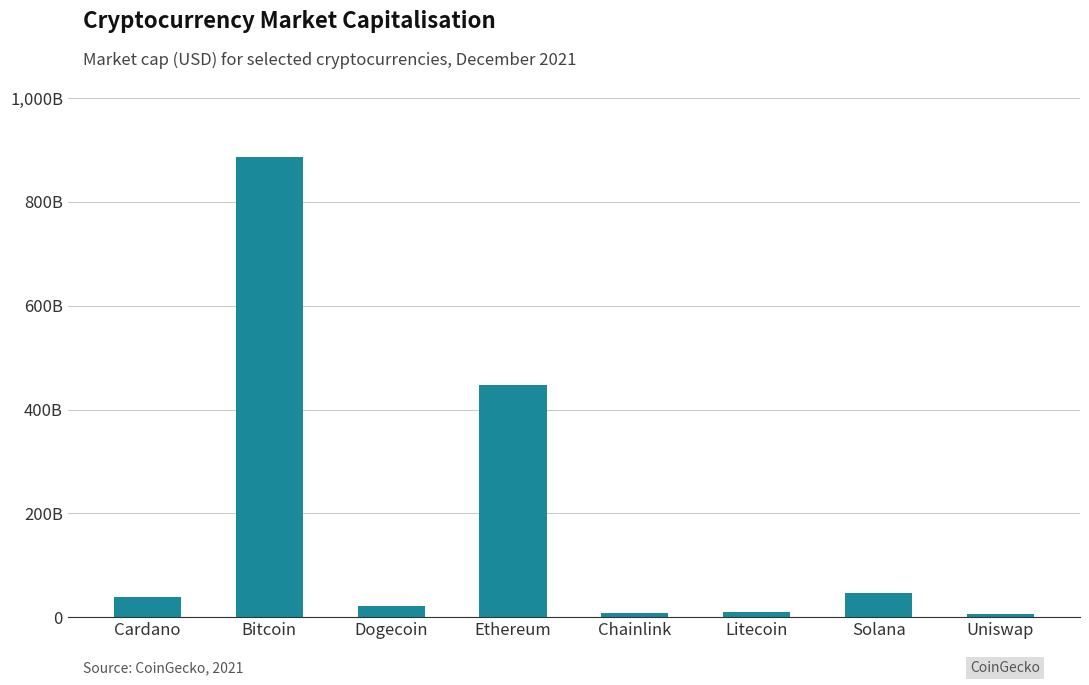

What is the ratio of the value at Ethereum to the value at Uniswap?

69.9